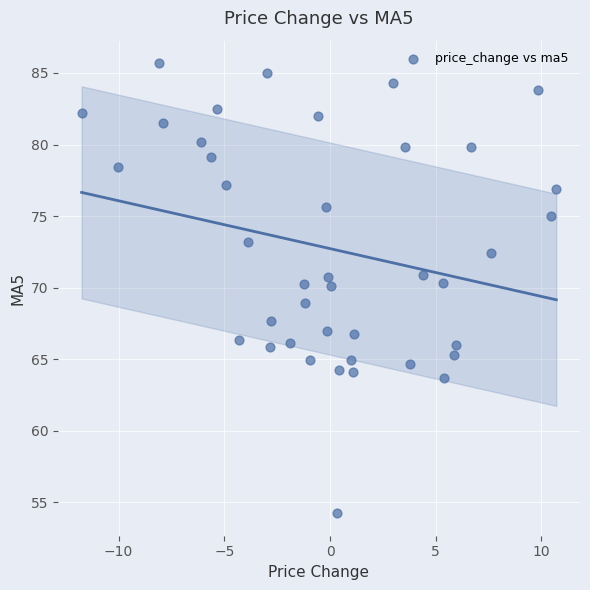

What is the range of X values (max minus min)?

22.4